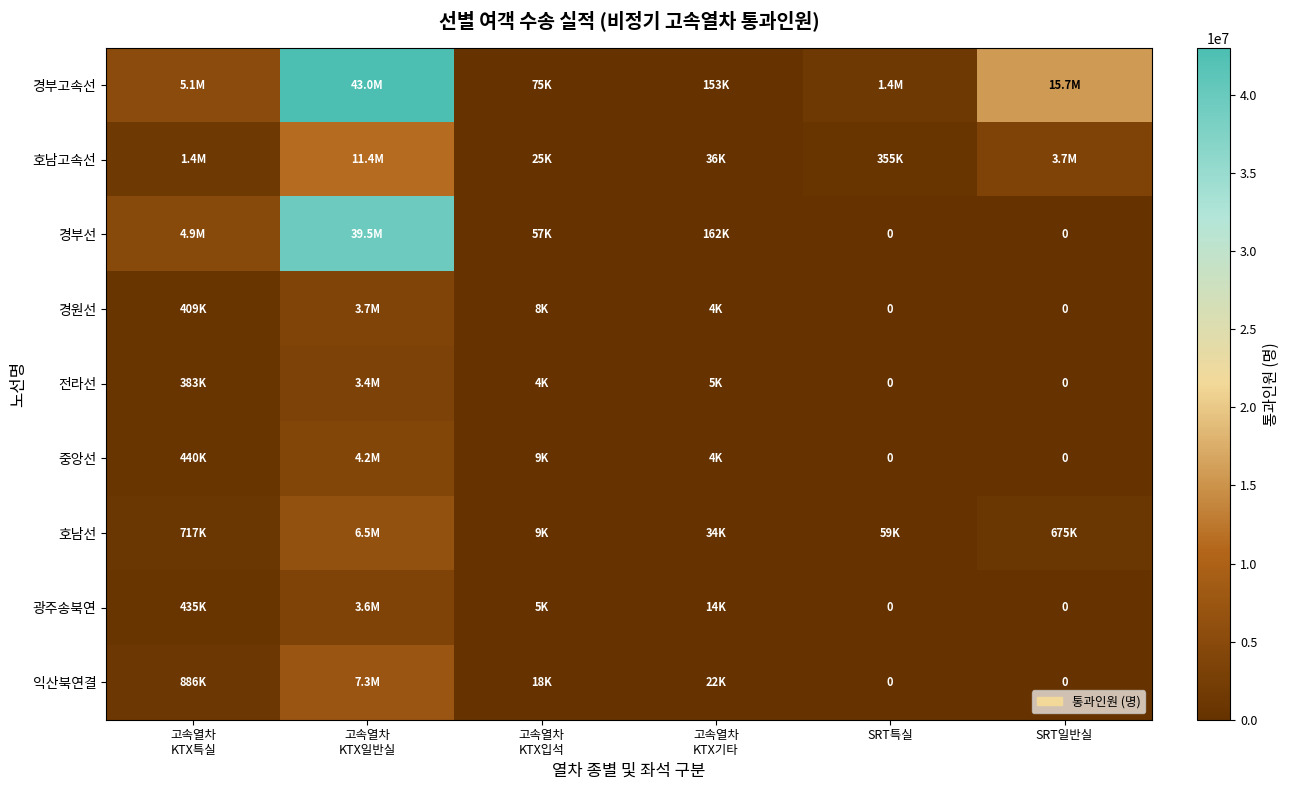

Is the value of 광주송북연 at 고속열차 KTX입석 greater than the value of 중앙선 at 고속열차 KTX입석?

No